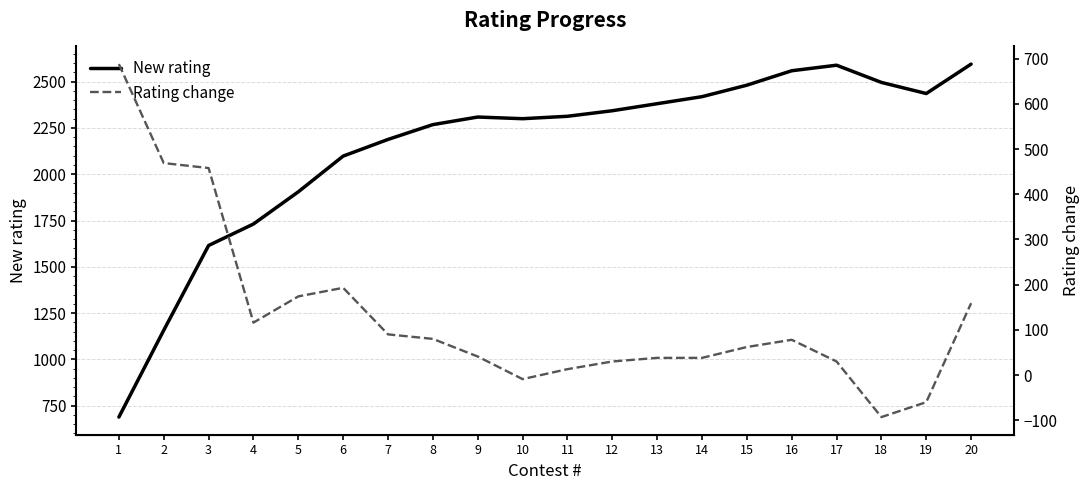

Is this an area chart (filled region under the line)?

No